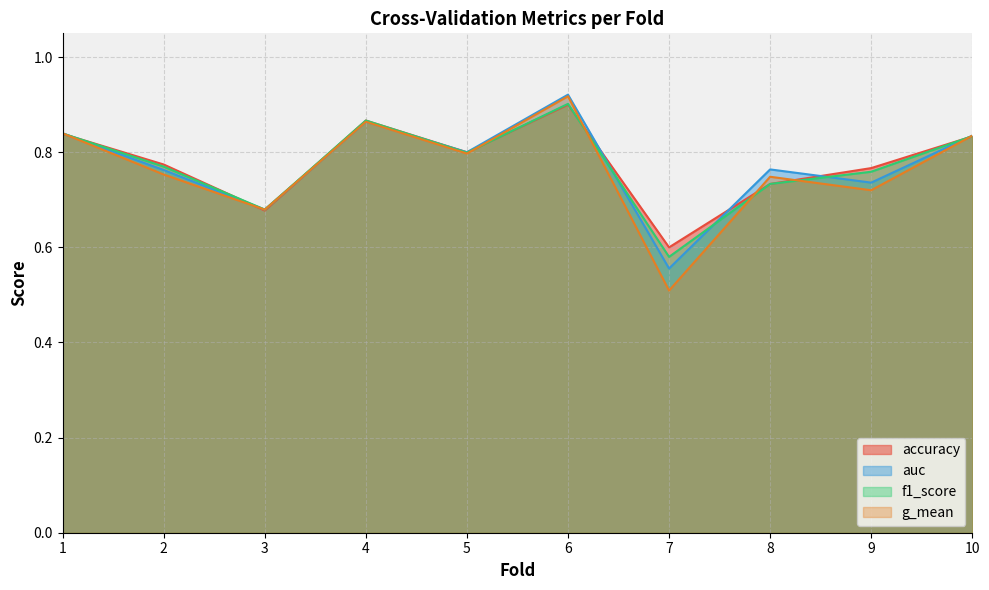

Reading left to right, extract all data points from this chart.

accuracy: 1=0.8	2=0.8	3=0.7	4=0.9	5=0.8	6=0.9	7=0.6	8=0.7	9=0.8	10=0.8
auc: 1=0.8	2=0.8	3=0.7	4=0.9	5=0.8	6=0.9	7=0.6	8=0.8	9=0.7	10=0.8
f1_score: 1=0.8	2=0.8	3=0.7	4=0.9	5=0.8	6=0.9	7=0.6	8=0.7	9=0.8	10=0.8
g_mean: 1=0.8	2=0.8	3=0.7	4=0.9	5=0.8	6=0.9	7=0.5	8=0.7	9=0.7	10=0.8